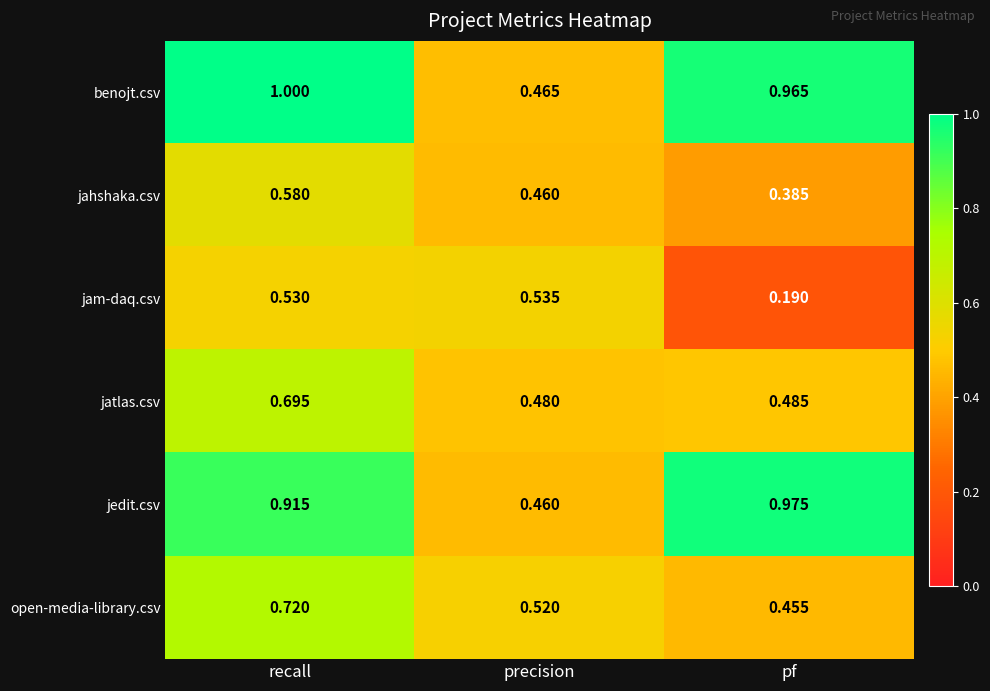

Where is jam-daq.csv nearest to the value 0?

pf